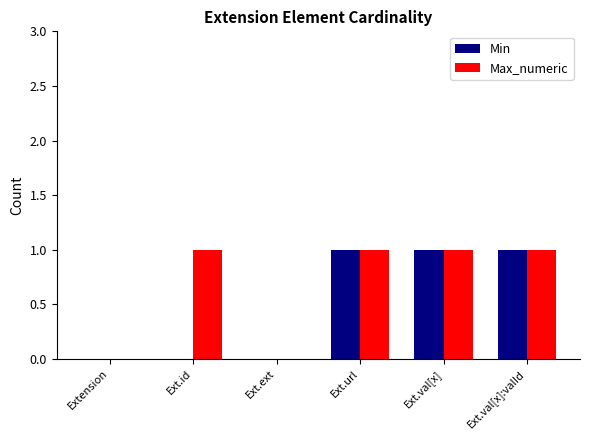

What is the sum of all Min values?

3